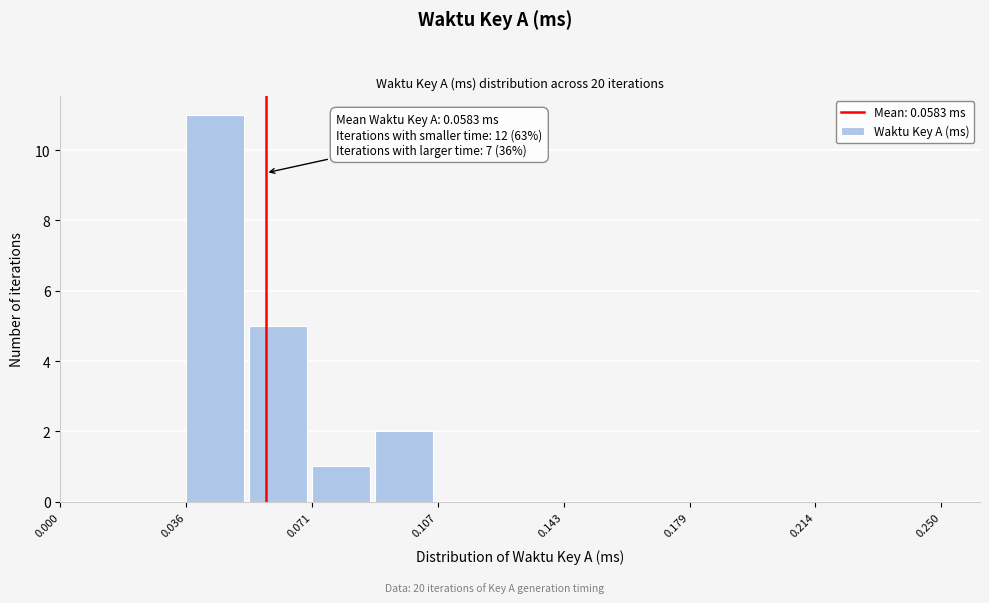

Read against the x-axis, roughly where is the centre of the tallest bar?

0.045